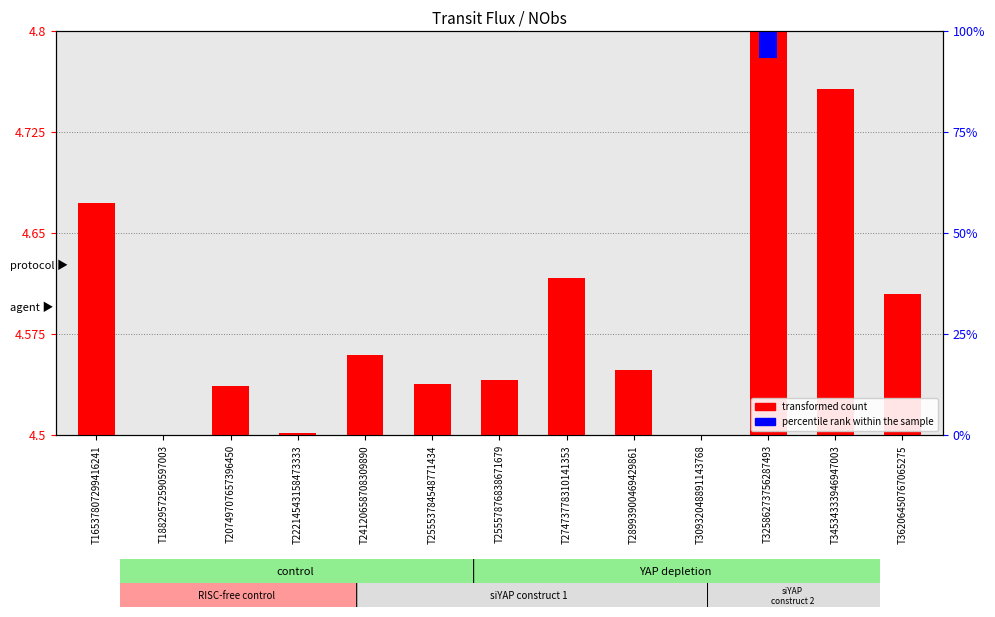

What are all the series names shown in the legend?

transformed count, percentile rank within the sample